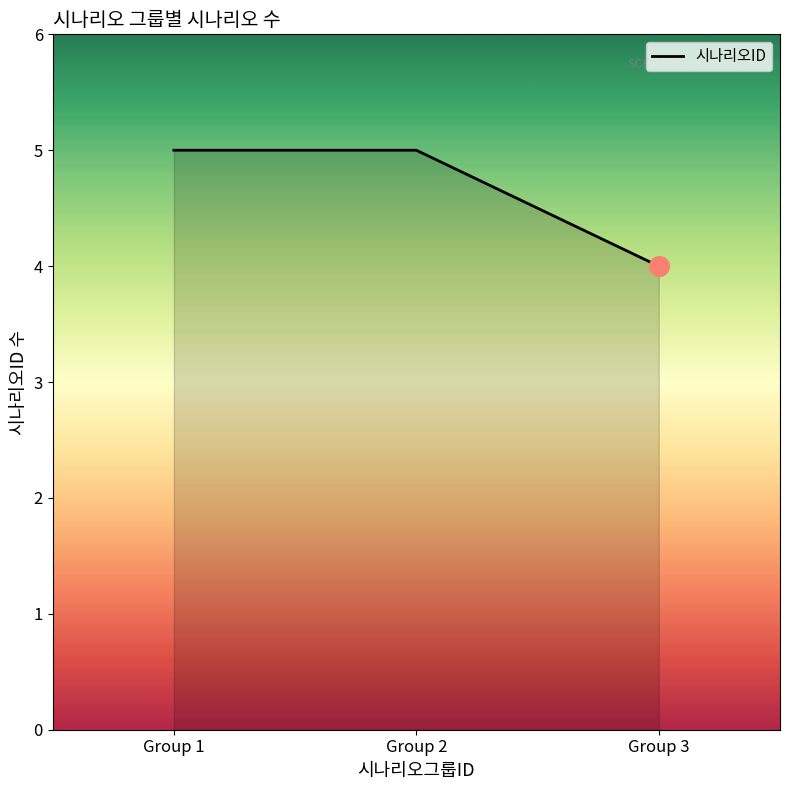

What is the ratio of the value at Group 1 to the value at Group 2?

1.0